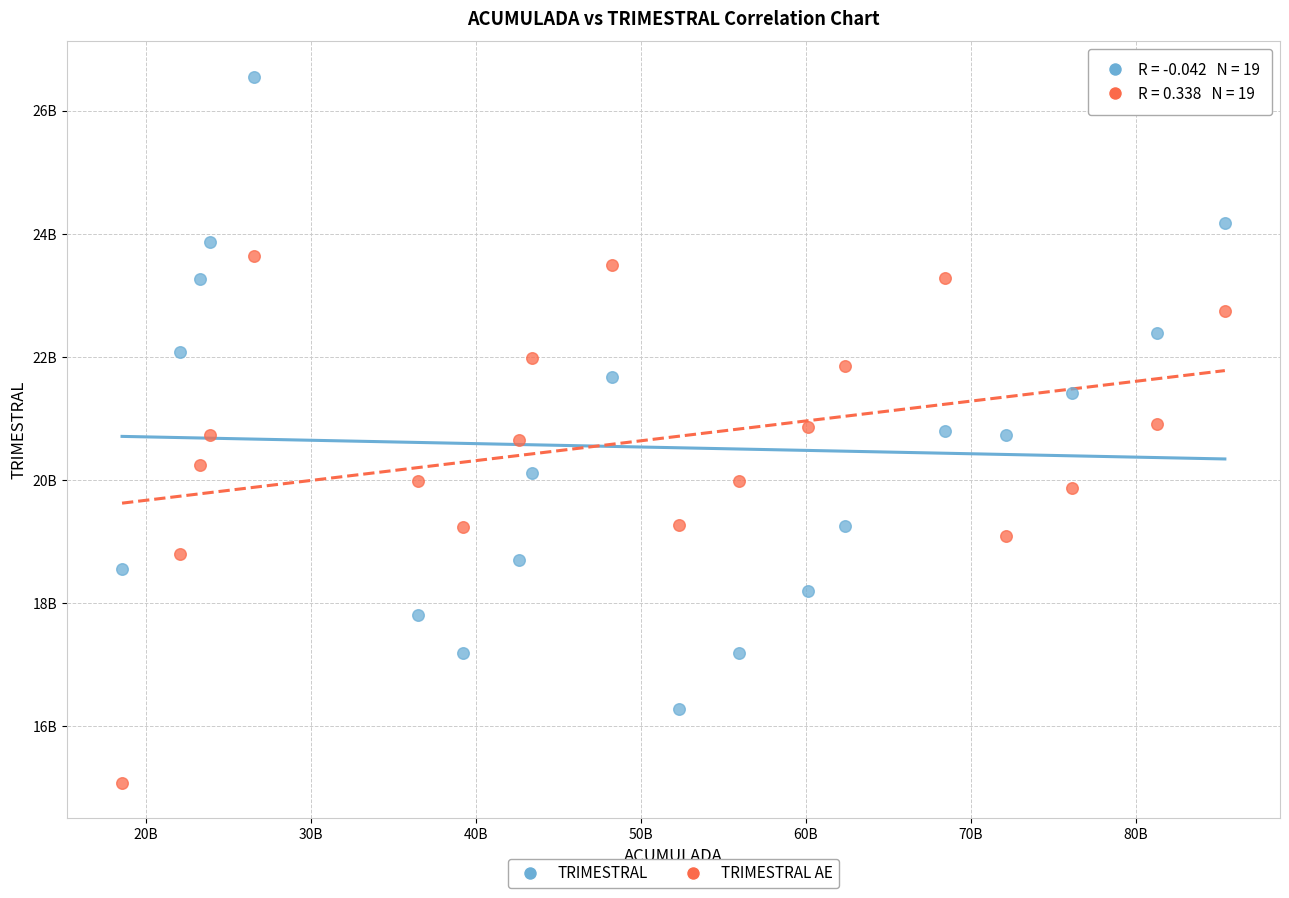

Which series contains the lowest Y value?

TRIMESTRAL AE